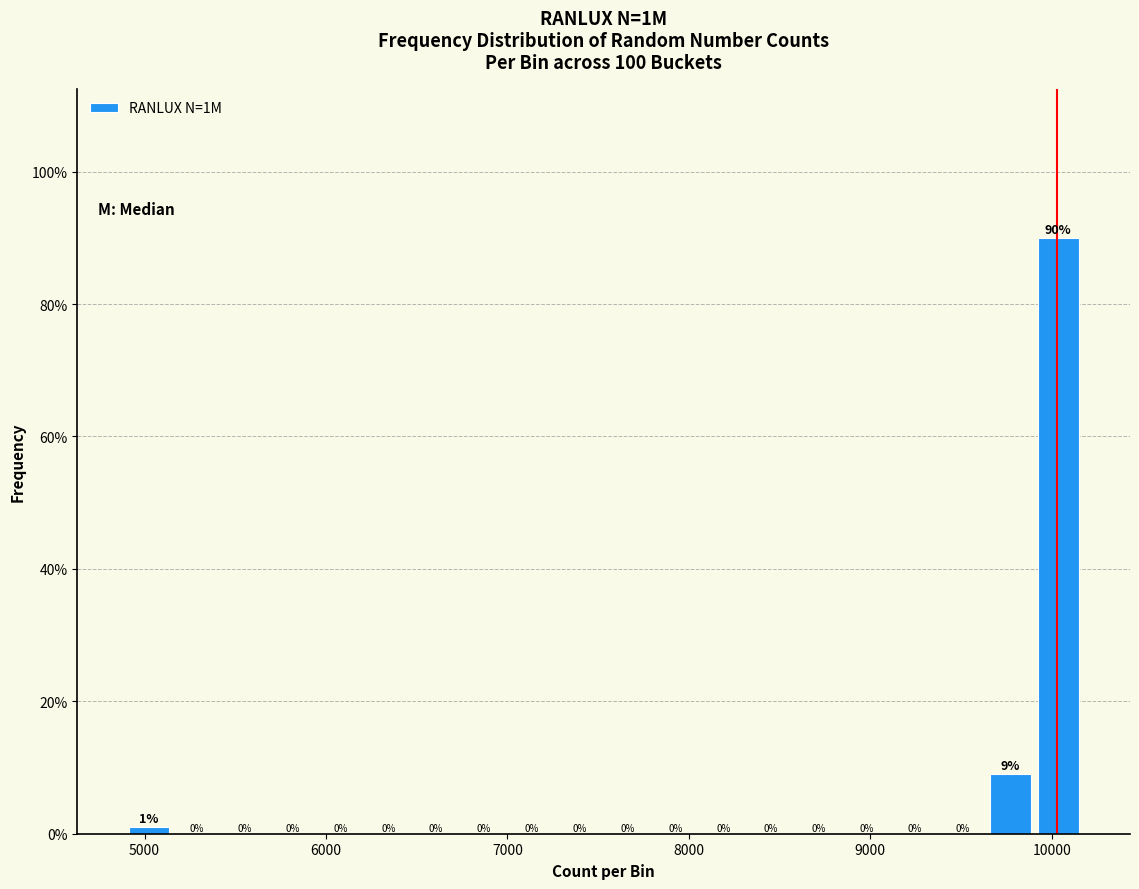

Around what value on the x-axis is the tallest bar? Give the approximate position of its centre, as read against the axis.

10000